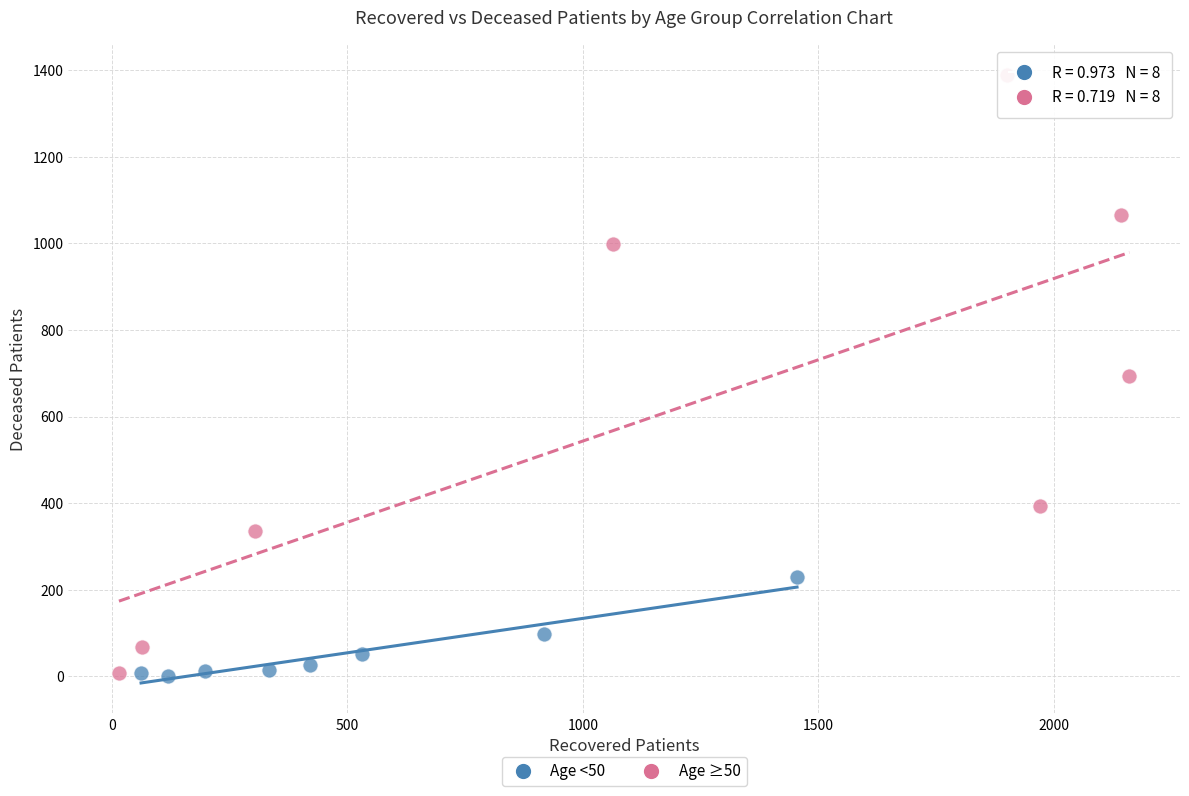

Which series has the largest Y range (max minus min)?

Age ≥50